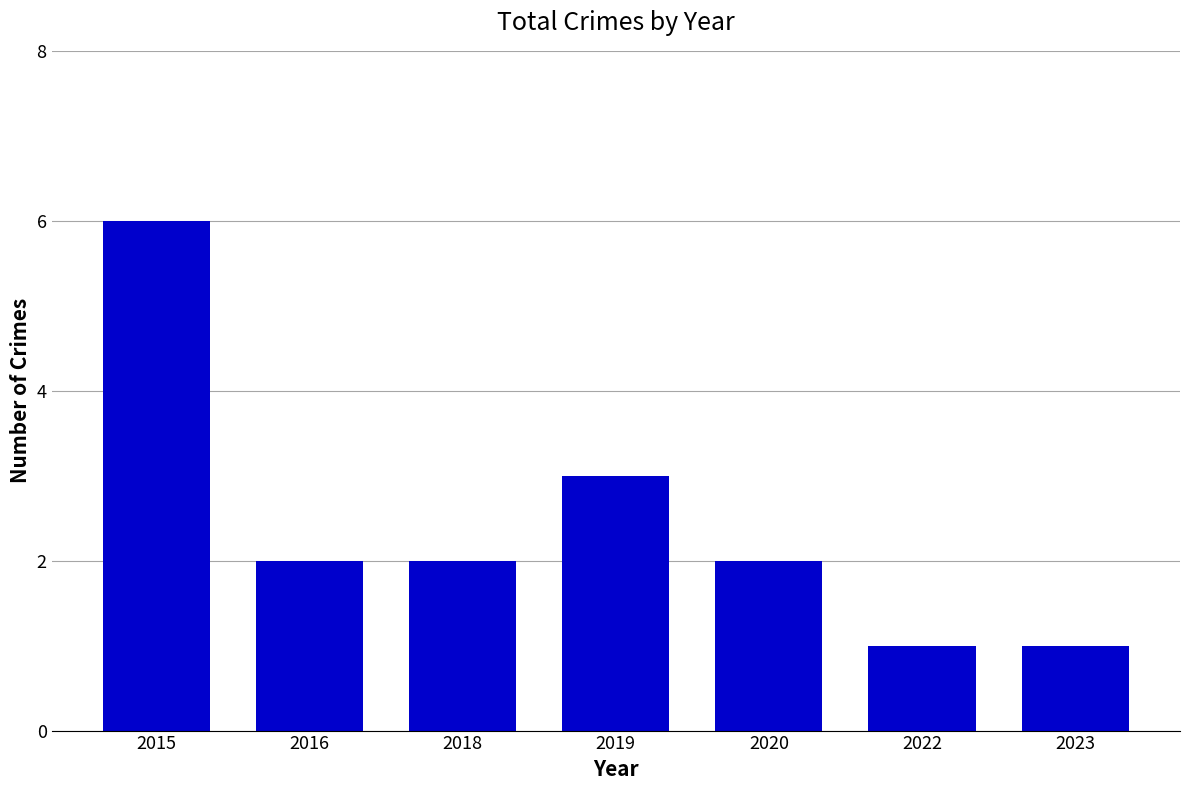

Between 2015 and 2020, which is larger?

2015